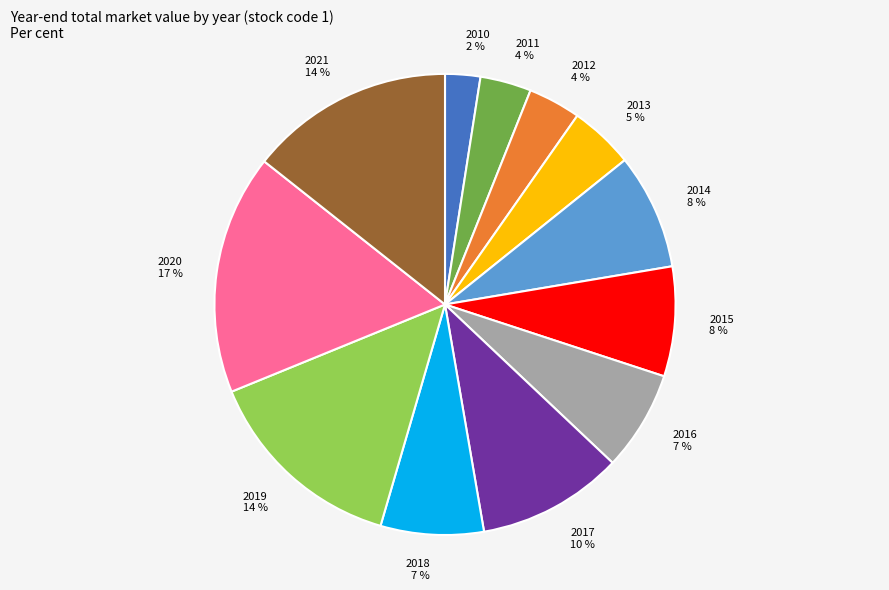

True or false: 2017 accounts for 17% of the total.

False